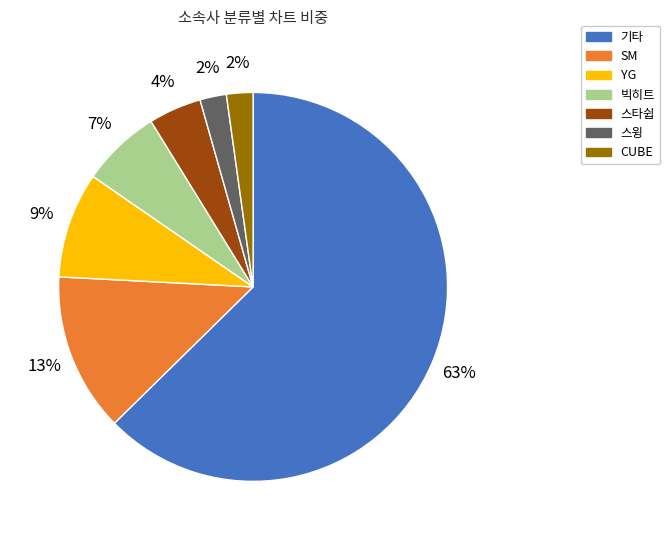

To the nearest percent, what percentage of the pie is 스타쉽?

4%